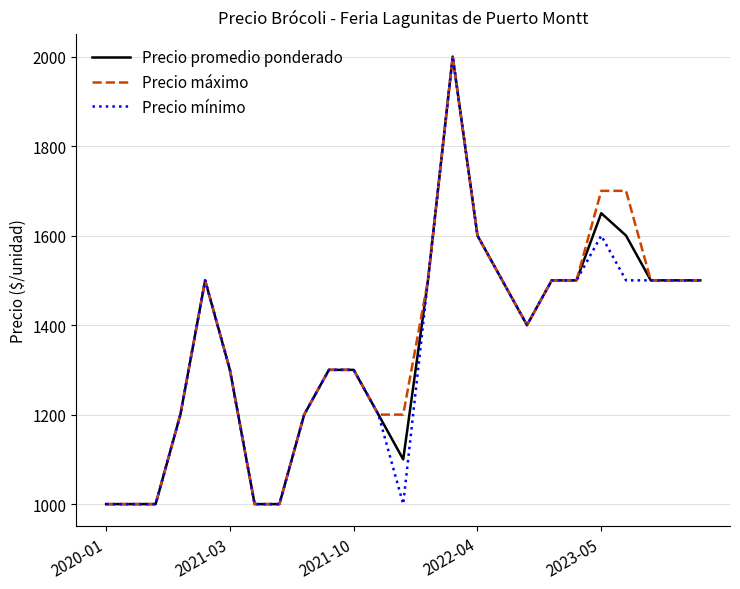

What is the greatest value displayed?

2000